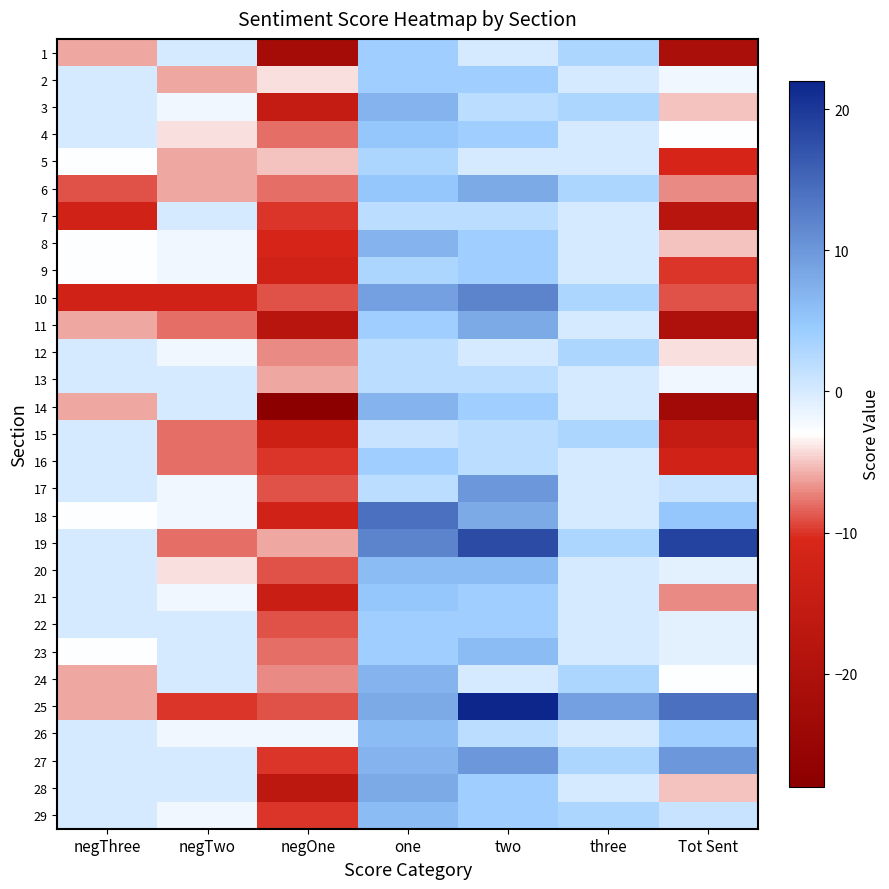

Reading left to right, transcribe all the data shown in this chart.

1: negThree=-6	negTwo=0	negOne=-22	one=4	two=0	three=3	Tot Sent=-21
2: negThree=0	negTwo=-6	negOne=-4	one=4	two=4	three=0	Tot Sent=-2
3: negThree=0	negTwo=-2	negOne=-15	one=7	two=2	three=3	Tot Sent=-5
4: negThree=0	negTwo=-4	negOne=-8	one=5	two=4	three=0	Tot Sent=-3
5: negThree=-3	negTwo=-6	negOne=-5	one=3	two=0	three=0	Tot Sent=-11
6: negThree=-9	negTwo=-6	negOne=-8	one=5	two=8	three=3	Tot Sent=-7
7: negThree=-12	negTwo=0	negOne=-10	one=2	two=2	three=0	Tot Sent=-18
8: negThree=-3	negTwo=-2	negOne=-11	one=7	two=4	three=0	Tot Sent=-5
9: negThree=-3	negTwo=-2	negOne=-12	one=3	two=4	three=0	Tot Sent=-10
10: negThree=-12	negTwo=-12	negOne=-9	one=9	two=12	three=3	Tot Sent=-9
11: negThree=-6	negTwo=-8	negOne=-18	one=4	two=8	three=0	Tot Sent=-20
12: negThree=0	negTwo=-2	negOne=-7	one=2	two=0	three=3	Tot Sent=-4
13: negThree=0	negTwo=0	negOne=-6	one=2	two=2	three=0	Tot Sent=-2
14: negThree=-6	negTwo=0	negOne=-28	one=7	two=4	three=0	Tot Sent=-23
15: negThree=0	negTwo=-8	negOne=-13	one=1	two=2	three=3	Tot Sent=-15
16: negThree=0	negTwo=-8	negOne=-10	one=4	two=2	three=0	Tot Sent=-12
17: negThree=0	negTwo=-2	negOne=-9	one=2	two=10	three=0	Tot Sent=1
18: negThree=-3	negTwo=-2	negOne=-12	one=14	two=8	three=0	Tot Sent=5
19: negThree=0	negTwo=-8	negOne=-6	one=12	two=18	three=3	Tot Sent=19
20: negThree=0	negTwo=-4	negOne=-9	one=6	two=6	three=0	Tot Sent=-1
21: negThree=0	negTwo=-2	negOne=-14	one=5	two=4	three=0	Tot Sent=-7
22: negThree=0	negTwo=0	negOne=-9	one=4	two=4	three=0	Tot Sent=-1
23: negThree=-3	negTwo=0	negOne=-8	one=4	two=6	three=0	Tot Sent=-1
24: negThree=-6	negTwo=0	negOne=-7	one=7	two=0	three=3	Tot Sent=-3
25: negThree=-6	negTwo=-10	negOne=-9	one=8	two=22	three=9	Tot Sent=14
26: negThree=0	negTwo=-2	negOne=-2	one=6	two=2	three=0	Tot Sent=4
27: negThree=0	negTwo=0	negOne=-10	one=7	two=10	three=3	Tot Sent=10
28: negThree=0	negTwo=0	negOne=-17	one=8	two=4	three=0	Tot Sent=-5
29: negThree=0	negTwo=-2	negOne=-10	one=6	two=4	three=3	Tot Sent=1